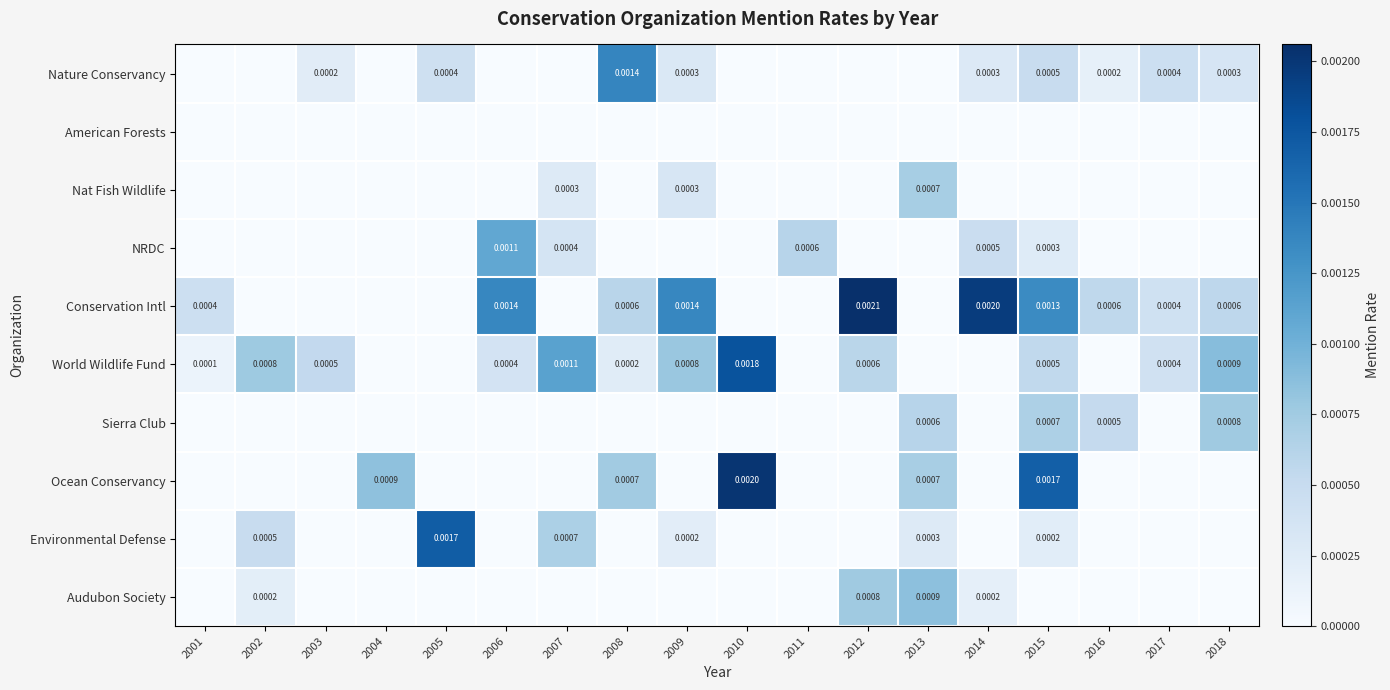

Which category has the lowest value across all series?

2001